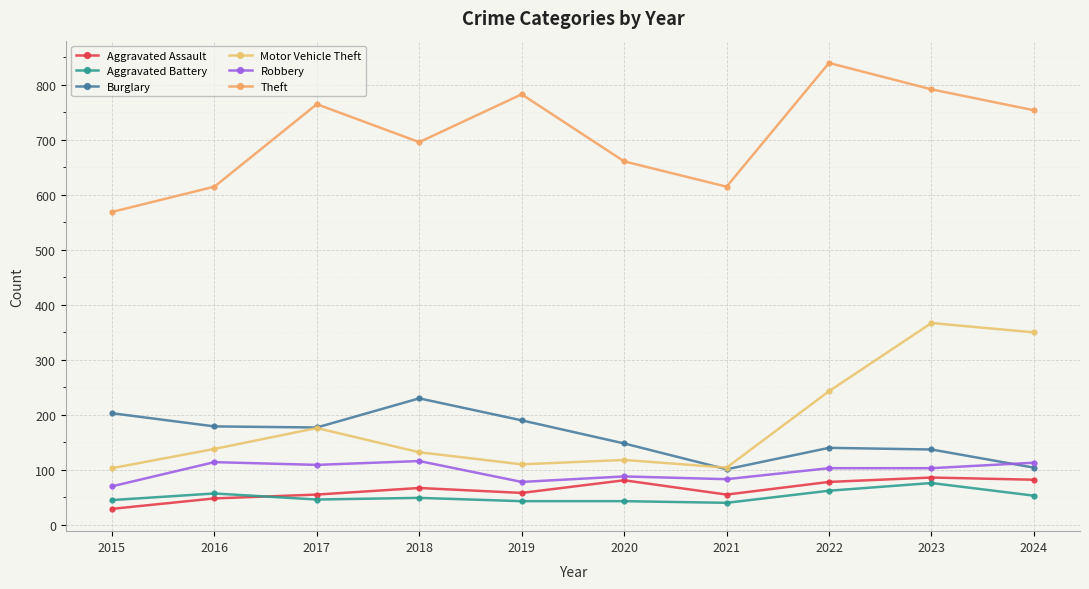

Reading left to right, what are all the values shown in this chart?

Aggravated Assault: 2015=29	2016=48	2017=55	2018=67	2019=58	2020=81	2021=55	2022=78	2023=86	2024=82
Aggravated Battery: 2015=45	2016=57	2017=46	2018=49	2019=43	2020=43	2021=40	2022=62	2023=76	2024=53
Burglary: 2015=203	2016=179	2017=177	2018=230	2019=190	2020=148	2021=101	2022=140	2023=137	2024=104
Motor Vehicle Theft: 2015=103	2016=138	2017=176	2018=132	2019=110	2020=118	2021=104	2022=243	2023=367	2024=350
Robbery: 2015=70	2016=114	2017=109	2018=116	2019=78	2020=88	2021=83	2022=103	2023=103	2024=113
Theft: 2015=569	2016=615	2017=765	2018=696	2019=783	2020=661	2021=615	2022=840	2023=792	2024=754